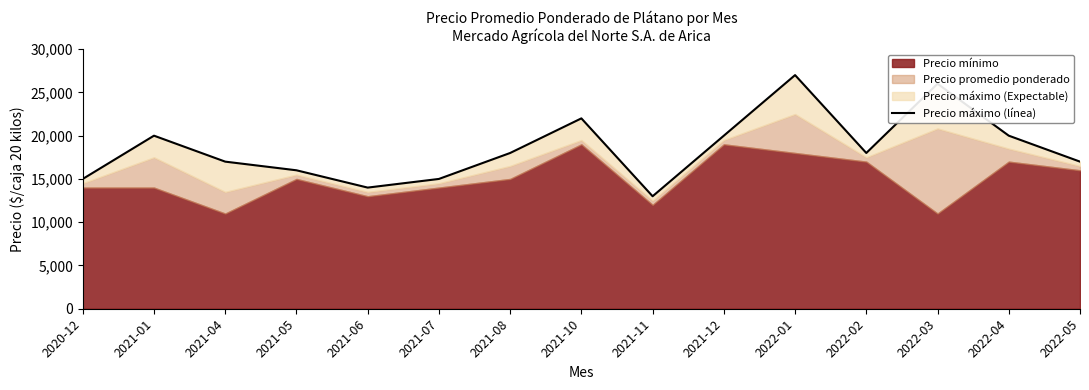

At which category does the data reach its first local peak?

2021-01